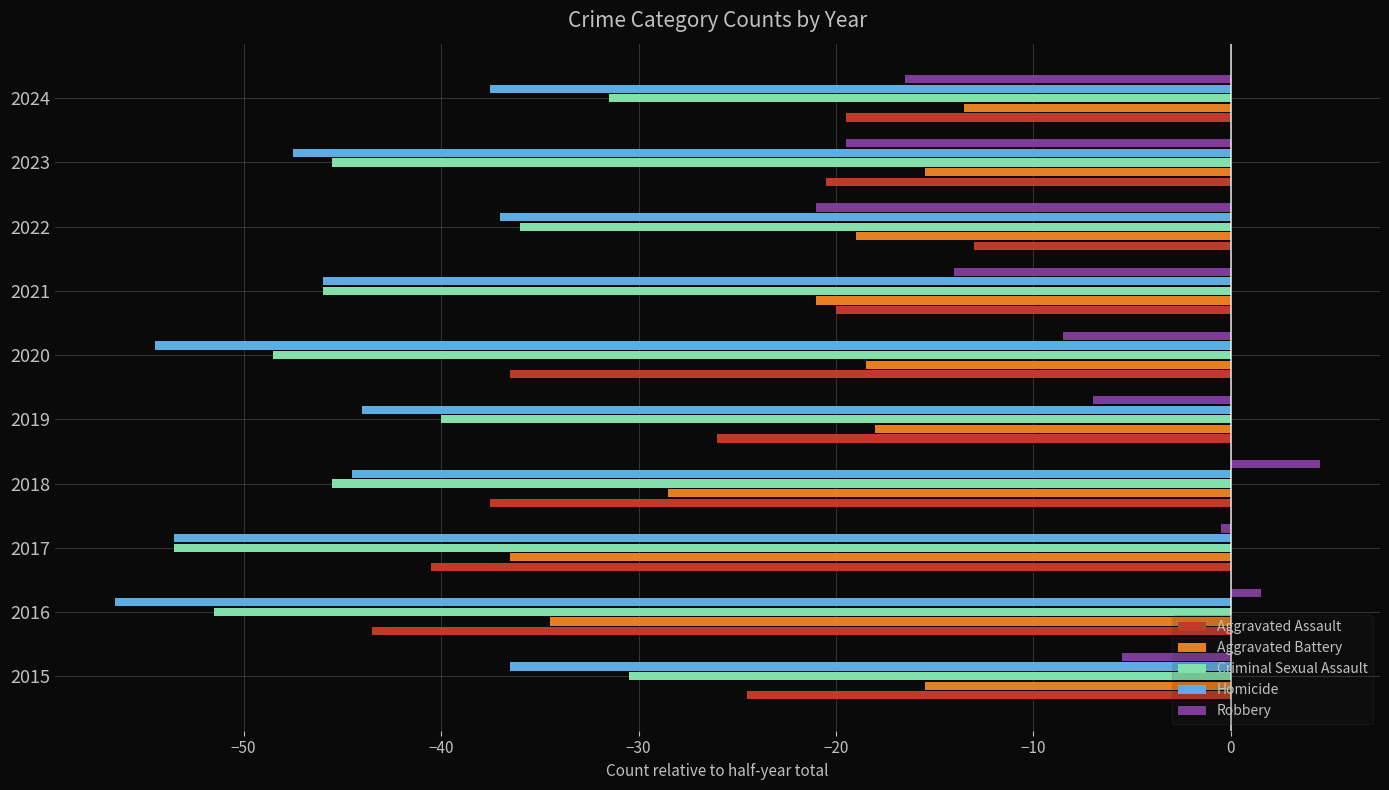

What is the spread (max minus min) of values at 2020?

46.0